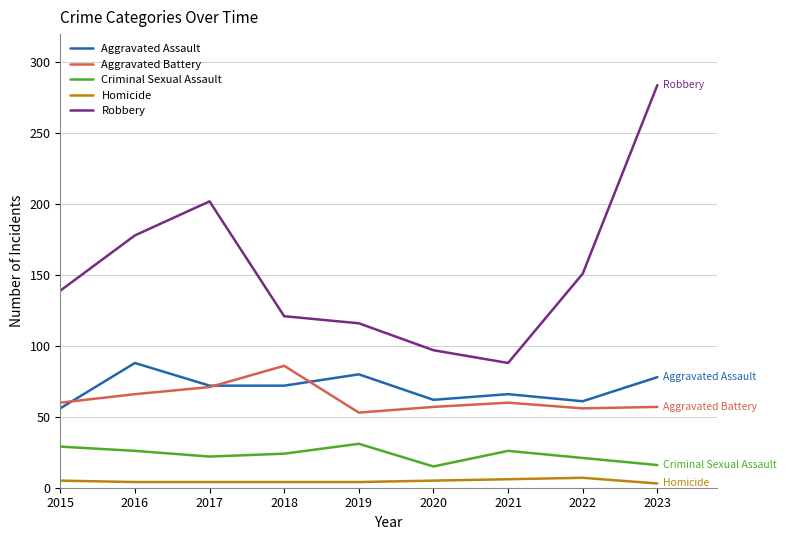

True or false: Aggravated Battery has more than 0 interior local peaks.

True